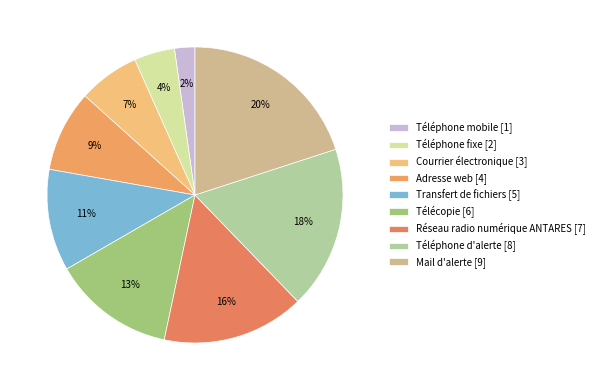

Is Courrier électronique the majority of the pie?

No